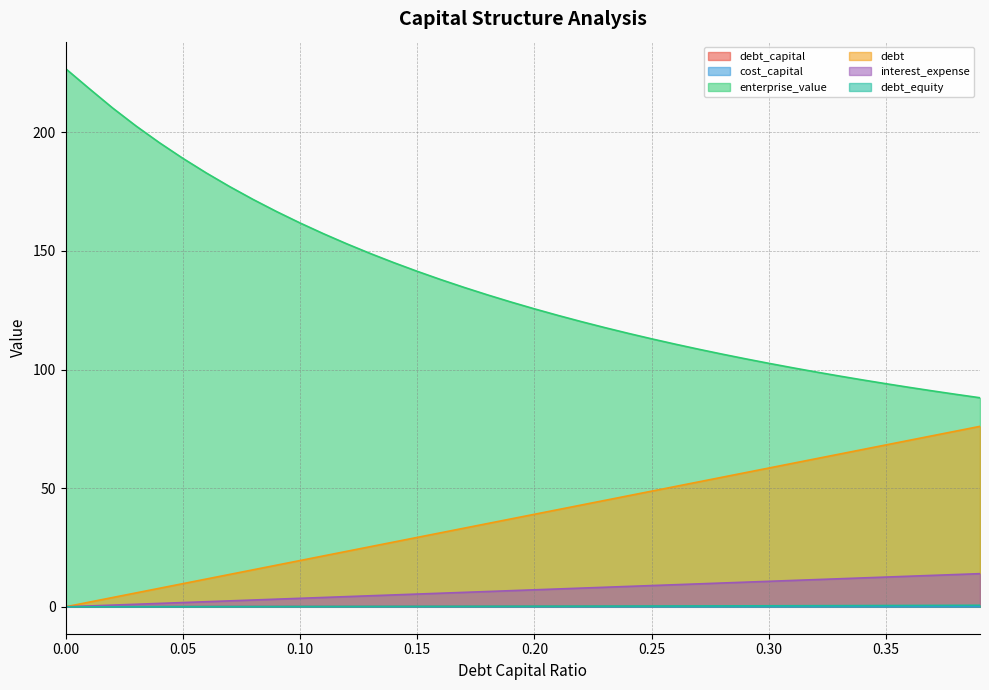

Is the value of debt_capital at 0.39 greater than the value of cost_capital at 0.16?

Yes